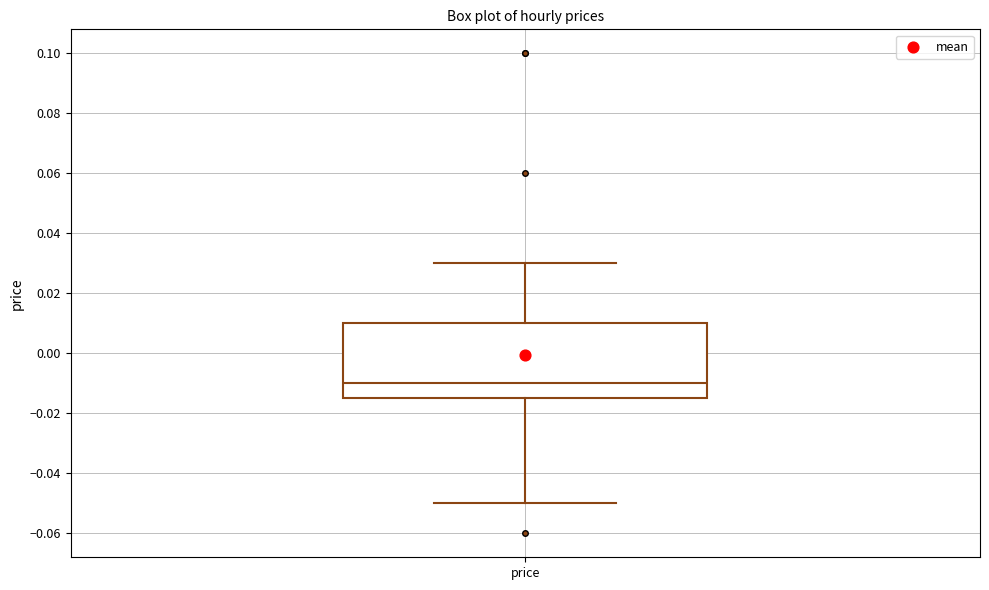

Transcribe this box plot: give where the median line is, the range the box spans, and where the two whiskers end, as read against the y-axis. The values are not printed on the chart, so give them approximately, as read against the axis.

median -0.010, box -0.014 to 0.010, whiskers -0.050 to 0.030